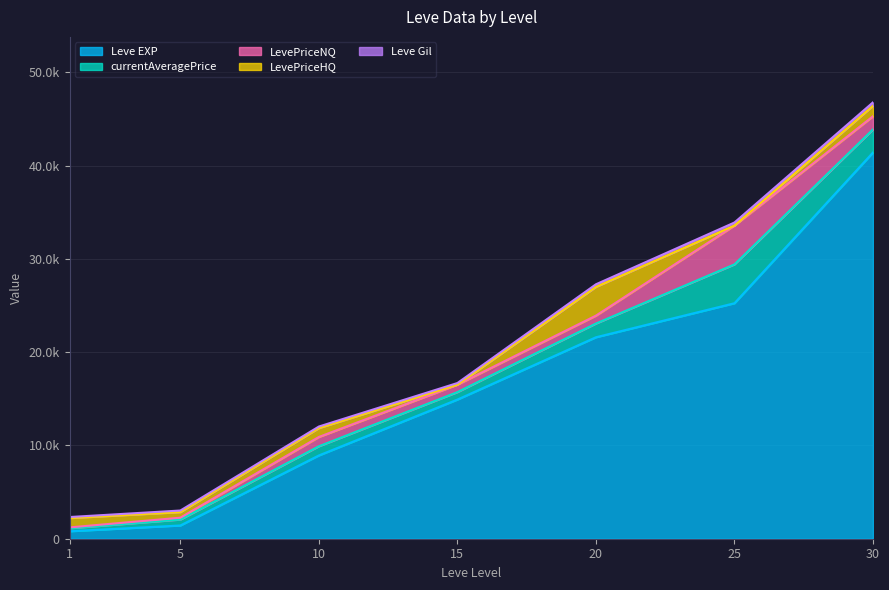

What is the difference between the second highest and minimum values in the LevePriceHQ series?

1116.2